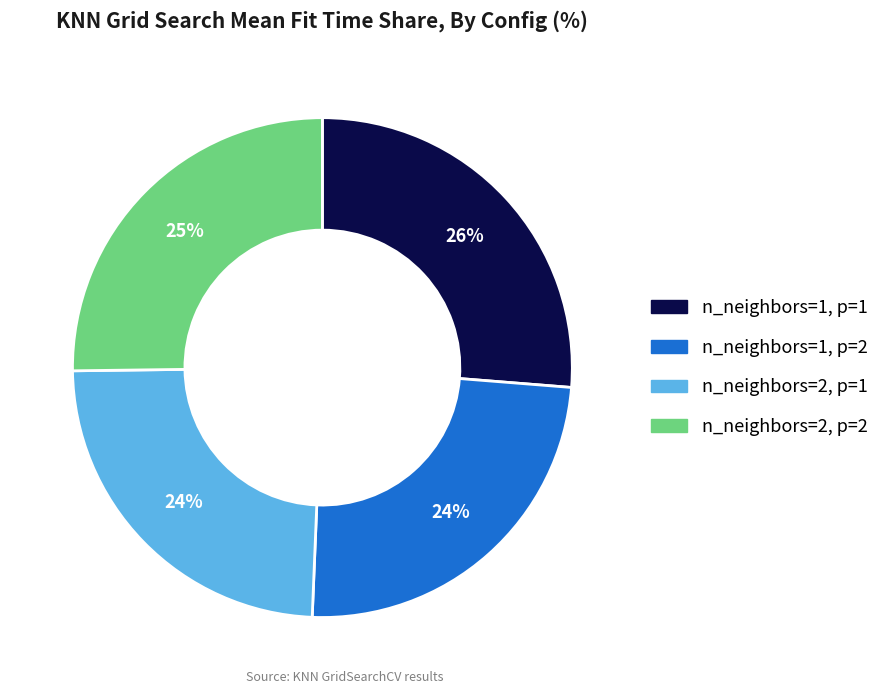

To the nearest percent, what is the difference between the n_neighbors=2, p=2 and n_neighbors=1, p=2 slice percentages?

1%